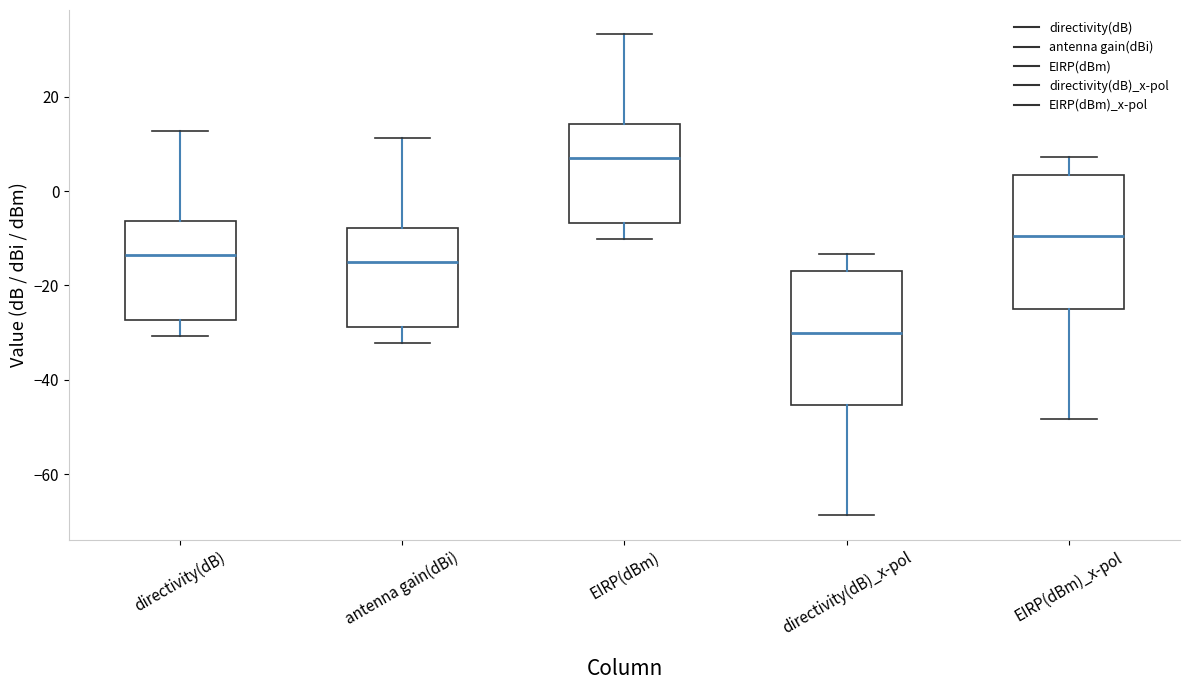

Where is the upper edge of the box for directivity(dB) on the y-axis? The values are not printed on the chart, so give them approximately, as read against the axis.

-6